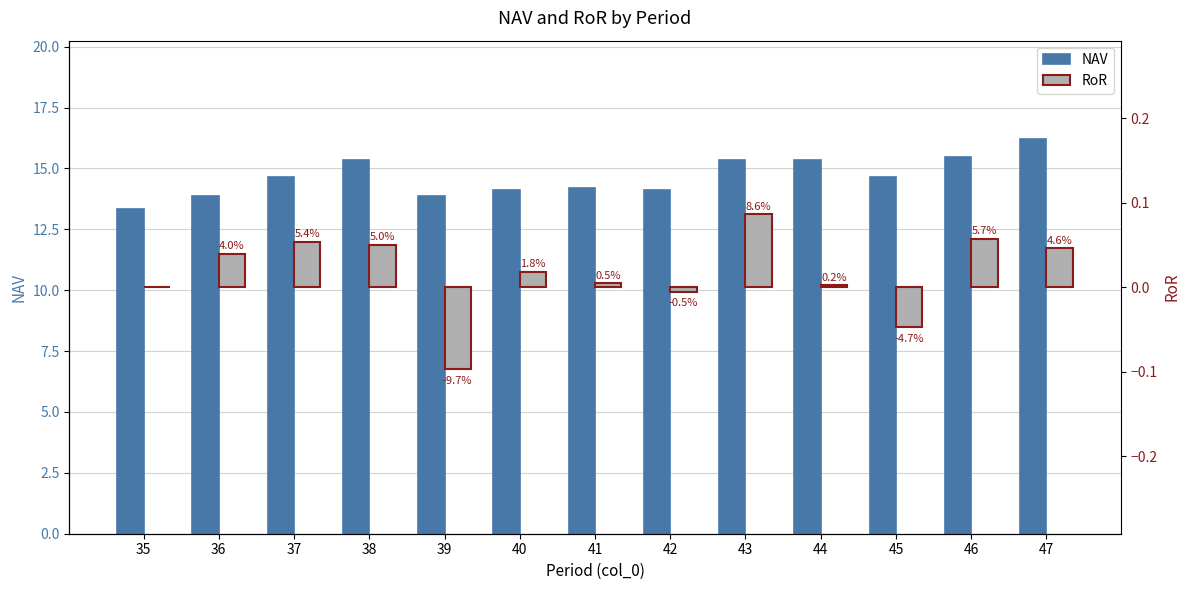

Between 42 and 38, which is larger?

38